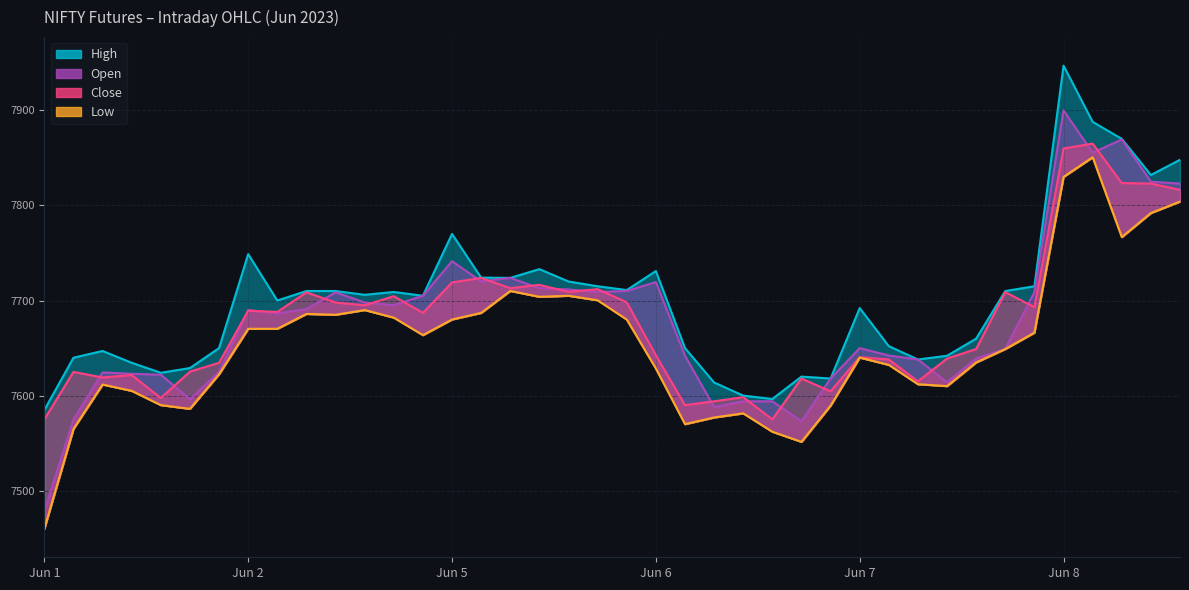

Reading left to right, list all the values displayed in this chart.

Open: 7478.7	7575.0	7624.4	7622.9	7621.9	7596.2	7625.1	7690.0	7686.6	7690.9	7708.6	7698.0	7695.0	7705.0	7741.4	7720.0	7723.8	7713.0	7711.6	7709.0	7710.1	7719.4	7642.0	7588.0	7594.0	7594.1	7573.0	7618.0	7649.9	7642.2	7638.0	7614.1	7639.0	7649.1	7708.8	7900.0	7855.5	7869.4	7825.0	7823.0
Close: 7575.0	7624.9	7619.1	7621.7	7597.5	7625.2	7634.5	7689.3	7688.0	7708.6	7697.9	7695.0	7704.6	7687.0	7719.0	7723.8	7713.0	7716.5	7709.0	7711.9	7698.1	7642.5	7590.0	7594.0	7598.4	7575.0	7618.0	7604.5	7640.5	7638.0	7615.0	7639.0	7649.0	7708.8	7693.1	7859.9	7865.0	7823.5	7823.0	7816.4
High: 7584.9	7639.9	7646.9	7634.5	7624.0	7629.0	7650.0	7748.8	7700.0	7710.0	7710.0	7706.0	7709.0	7705.0	7770.0	7724.1	7723.8	7733.0	7720.0	7715.0	7711.0	7731.0	7650.0	7613.8	7600.0	7596.4	7620.0	7618.0	7692.1	7652.0	7638.0	7641.9	7660.0	7710.0	7715.0	7947.0	7887.9	7870.0	7832.0	7848.0
Low: 7460.0	7565.0	7611.6	7605.0	7590.0	7586.1	7622.5	7670.2	7670.2	7685.9	7685.0	7690.0	7682.0	7663.6	7680.1	7687.0	7710.1	7703.9	7705.0	7700.2	7680.0	7628.4	7570.0	7577.0	7581.4	7562.0	7551.4	7589.4	7640.0	7632.3	7612.0	7610.0	7634.9	7649.0	7666.2	7830.0	7850.6	7766.7	7792.0	7804.1